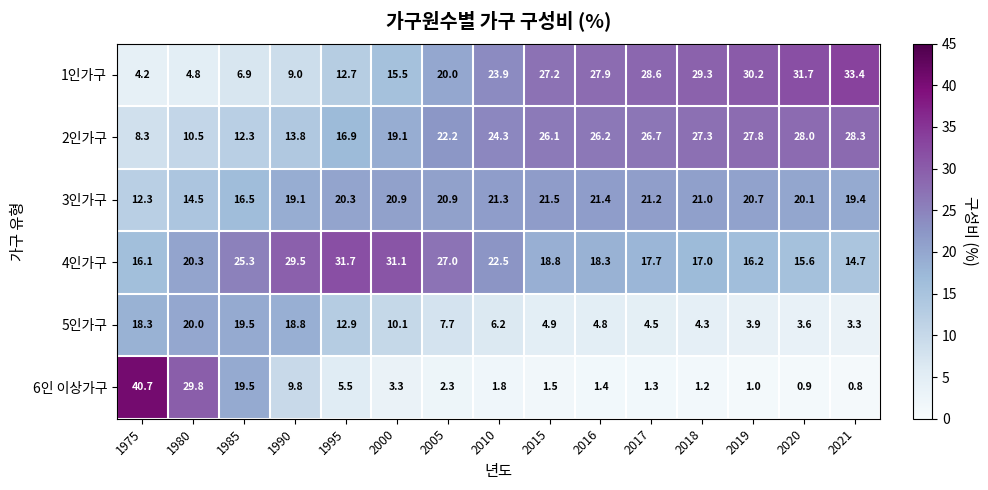

What is the total value across all series at 2021?

99.9